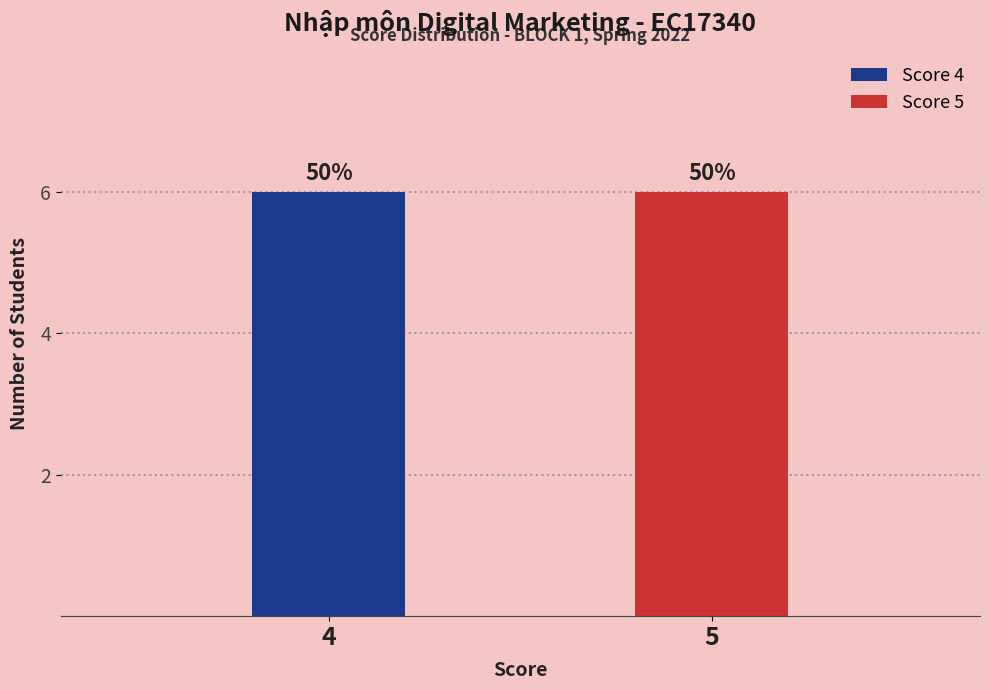

True or false: Score 5 has a value of 7 at Lê Ngọc Lan.

False